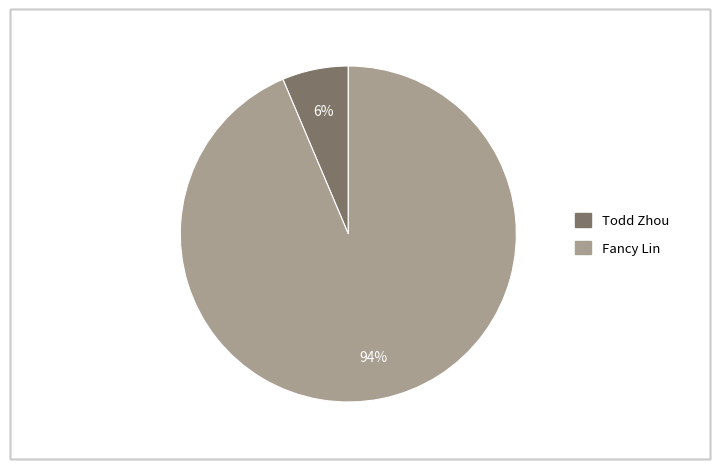

Is there a majority slice in this chart?

Yes